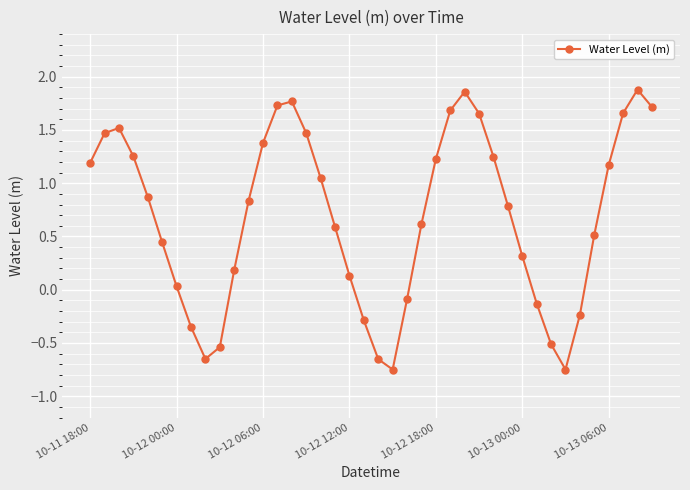

How many points are higher than both their immediate neighbors (excluding endpoints)?

4